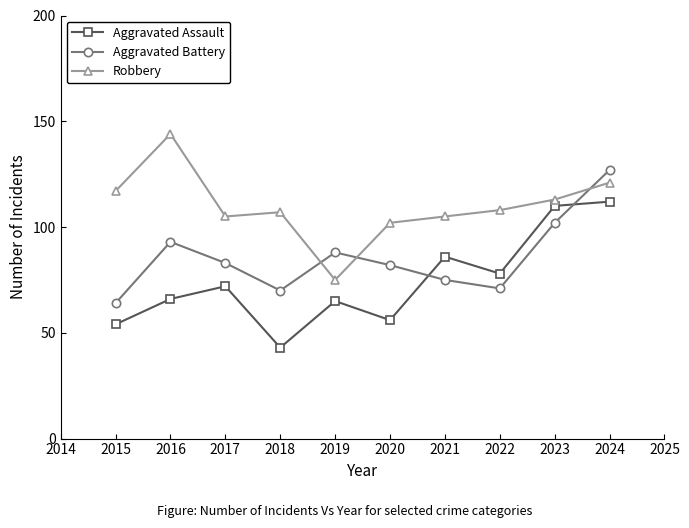

What is the difference between the highest and lowest values at 2015?

63